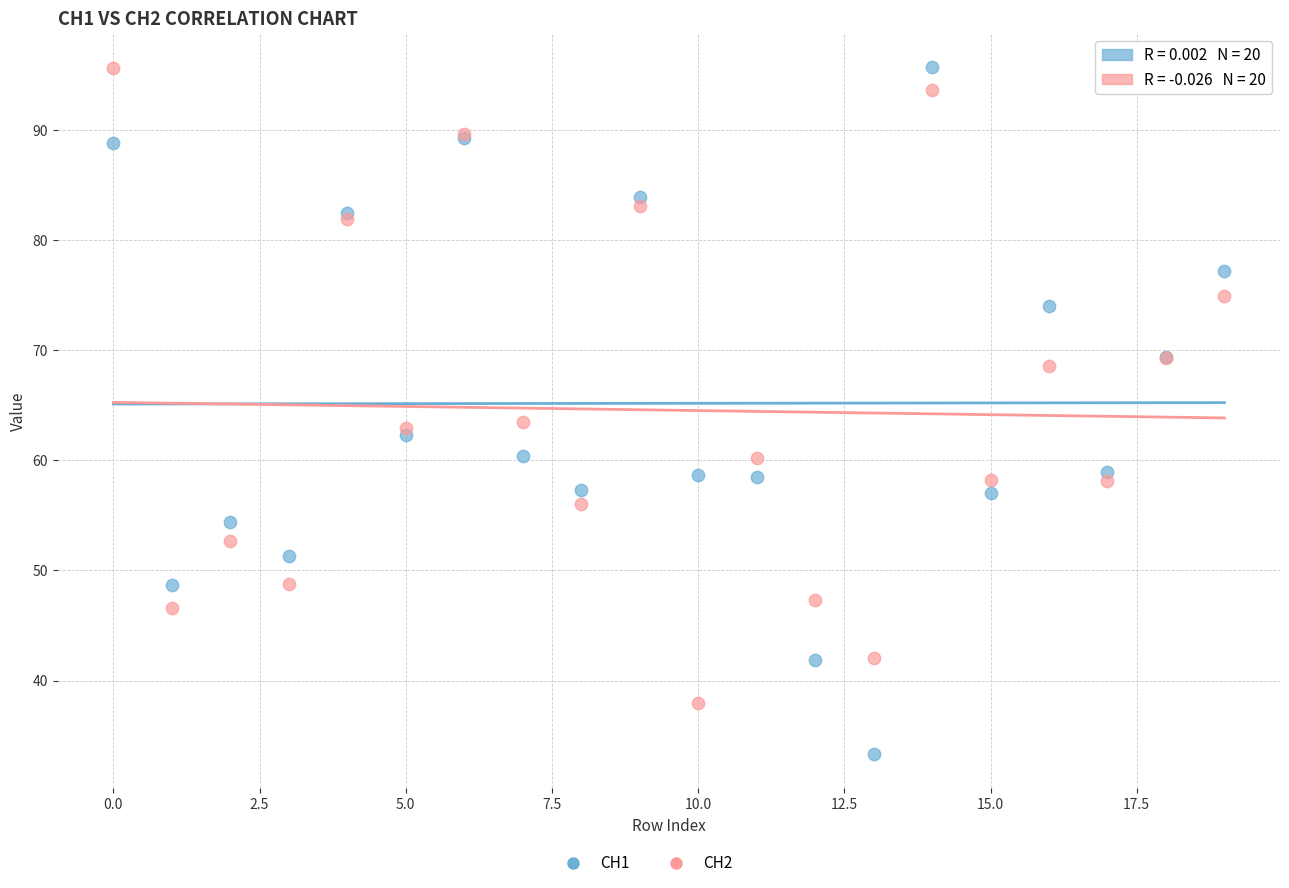

Which series reaches the minimum Y coordinate?

CH1